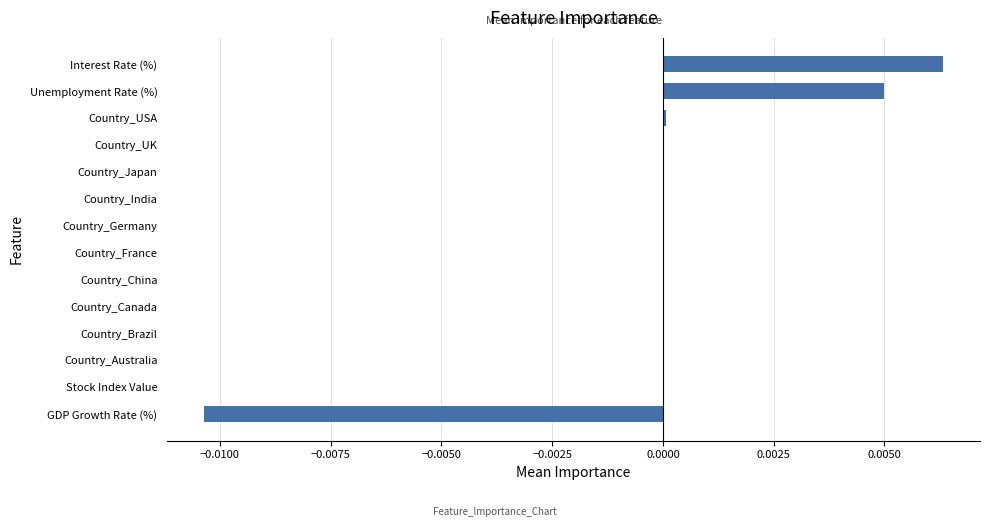

How many data points does each series have?

14